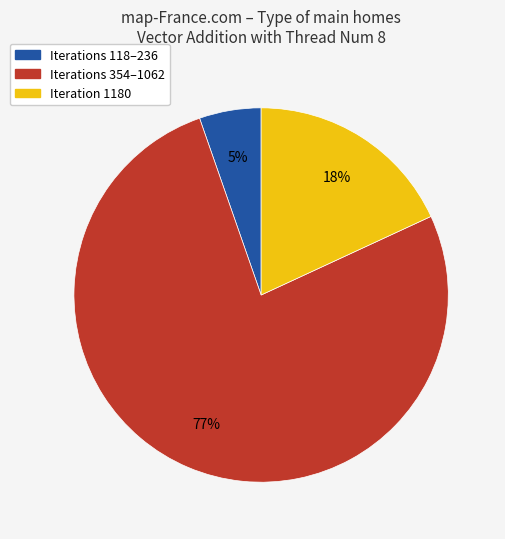

Does any single category account for the majority?

Yes